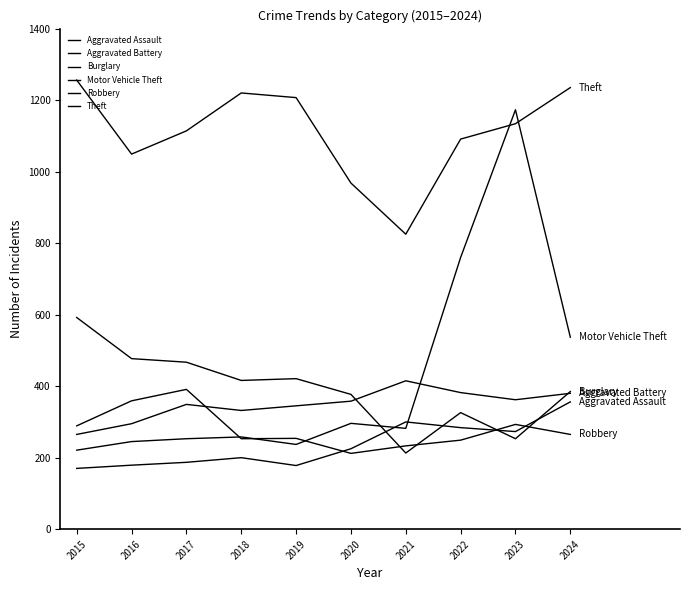

How many lines are shown in the chart?

6